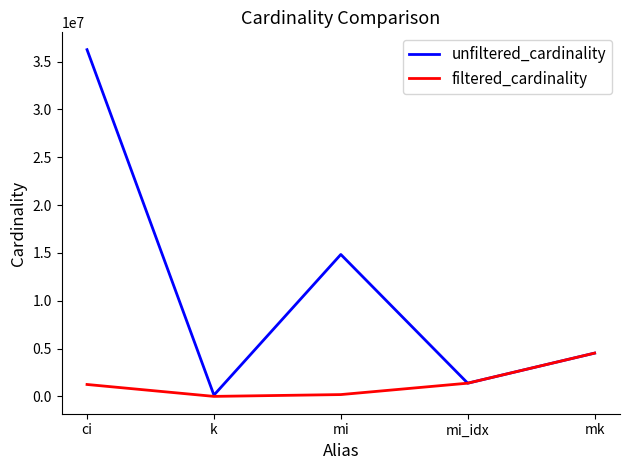

True or false: filtered_cardinality has more than 2 points higher than both neighbors.

False